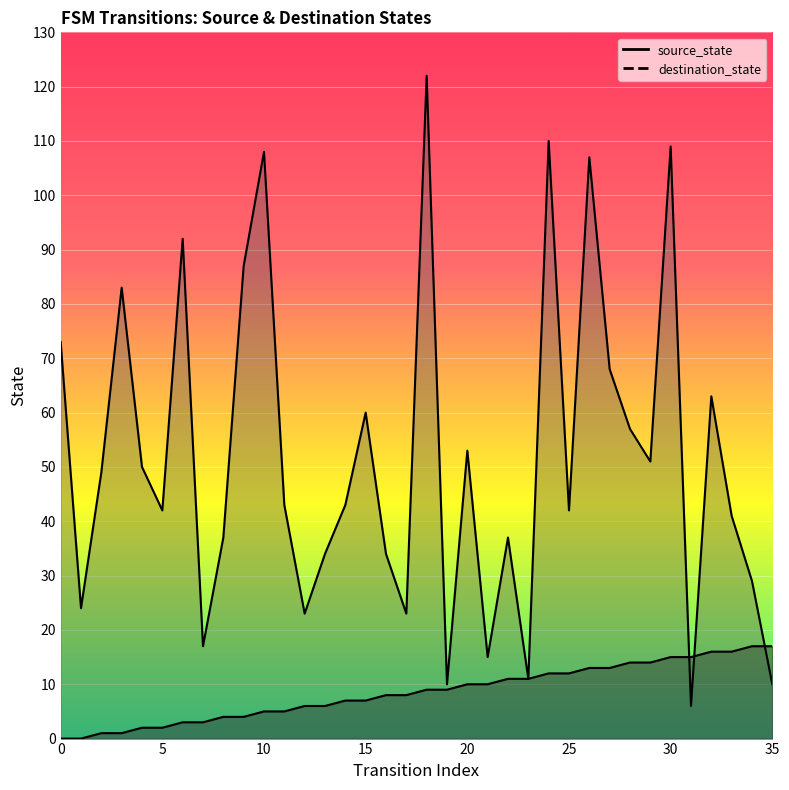

How many interior local valleys does the destination_state series have?

11